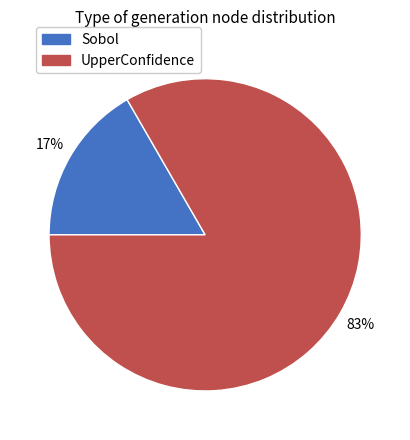

Which slice is the smallest?

Sobol